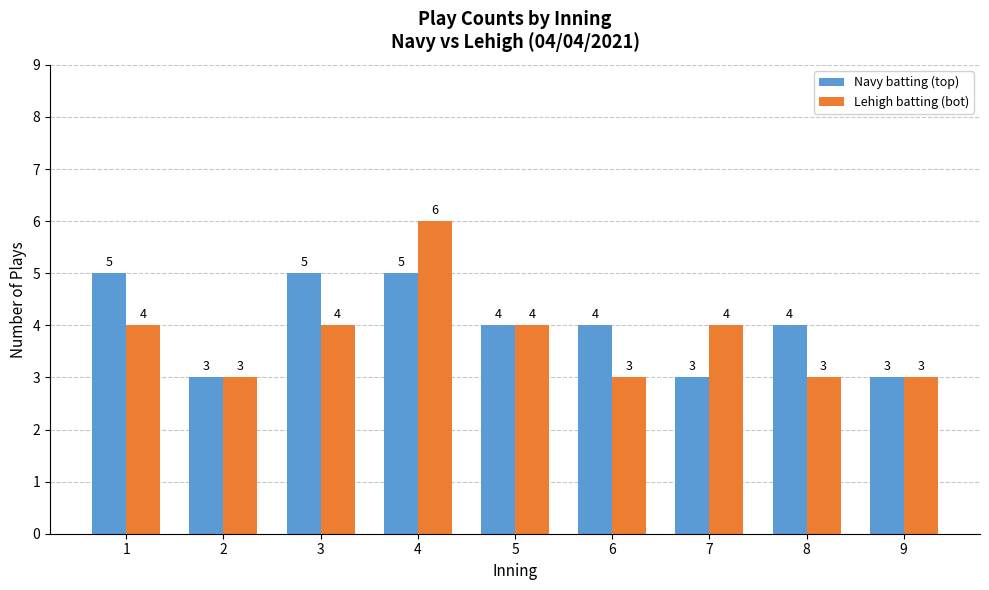

What is the sum of all Navy batting (top) values?

36